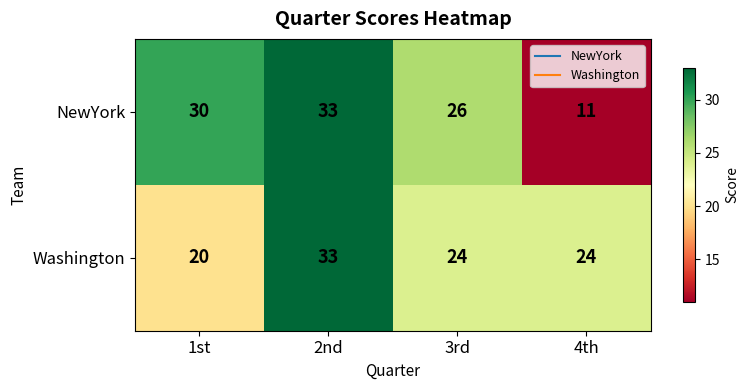

Reading right to left, what are all the values shown in this chart?

NewYork: 4th=11	3rd=26	2nd=33	1st=30
Washington: 4th=24	3rd=24	2nd=33	1st=20